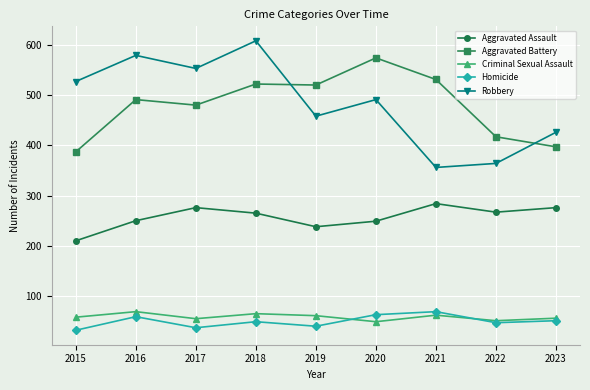

Which series has the widest spread of values?

Robbery